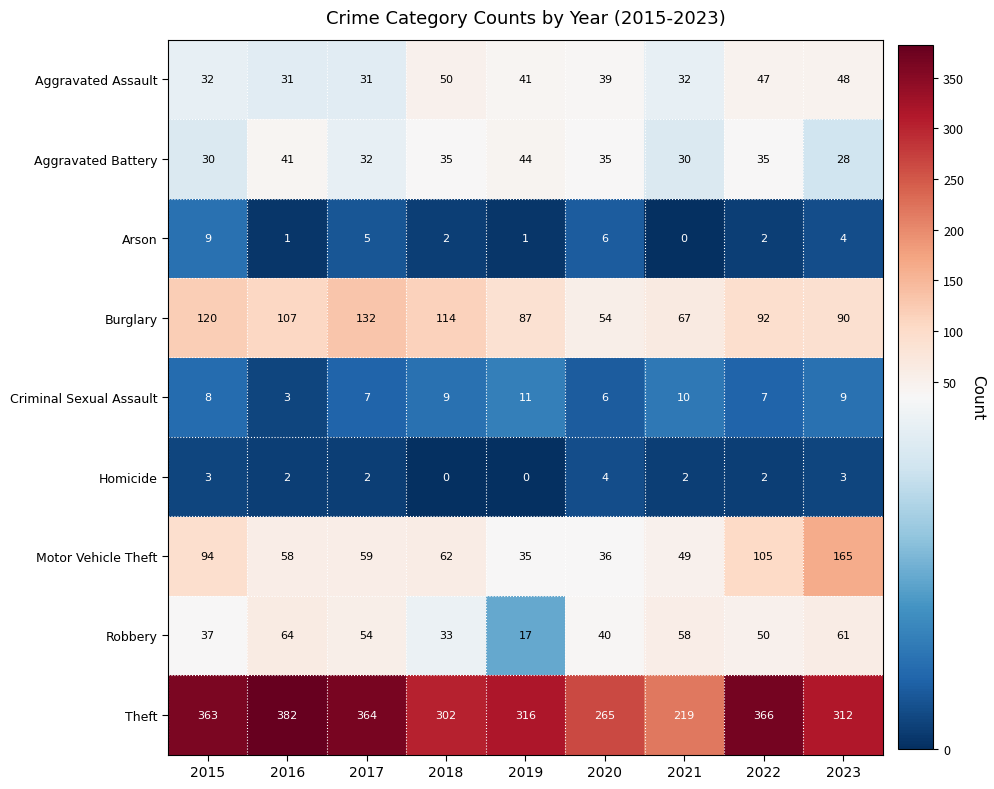

Which label corresponds to the largest value in the chart?

2016